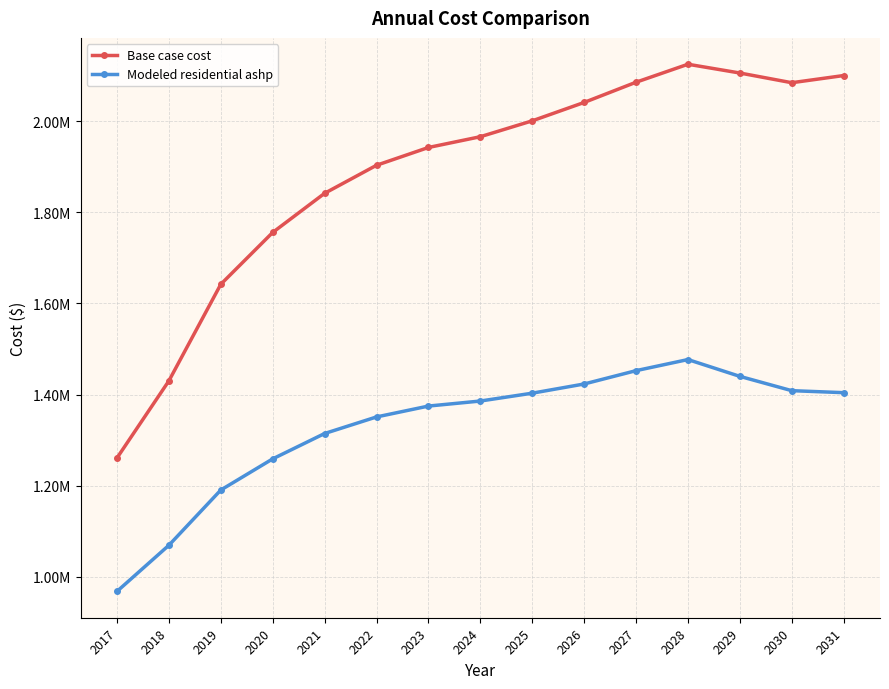

True or false: Base case cost has a value of 2000734.1 at 2025.

True